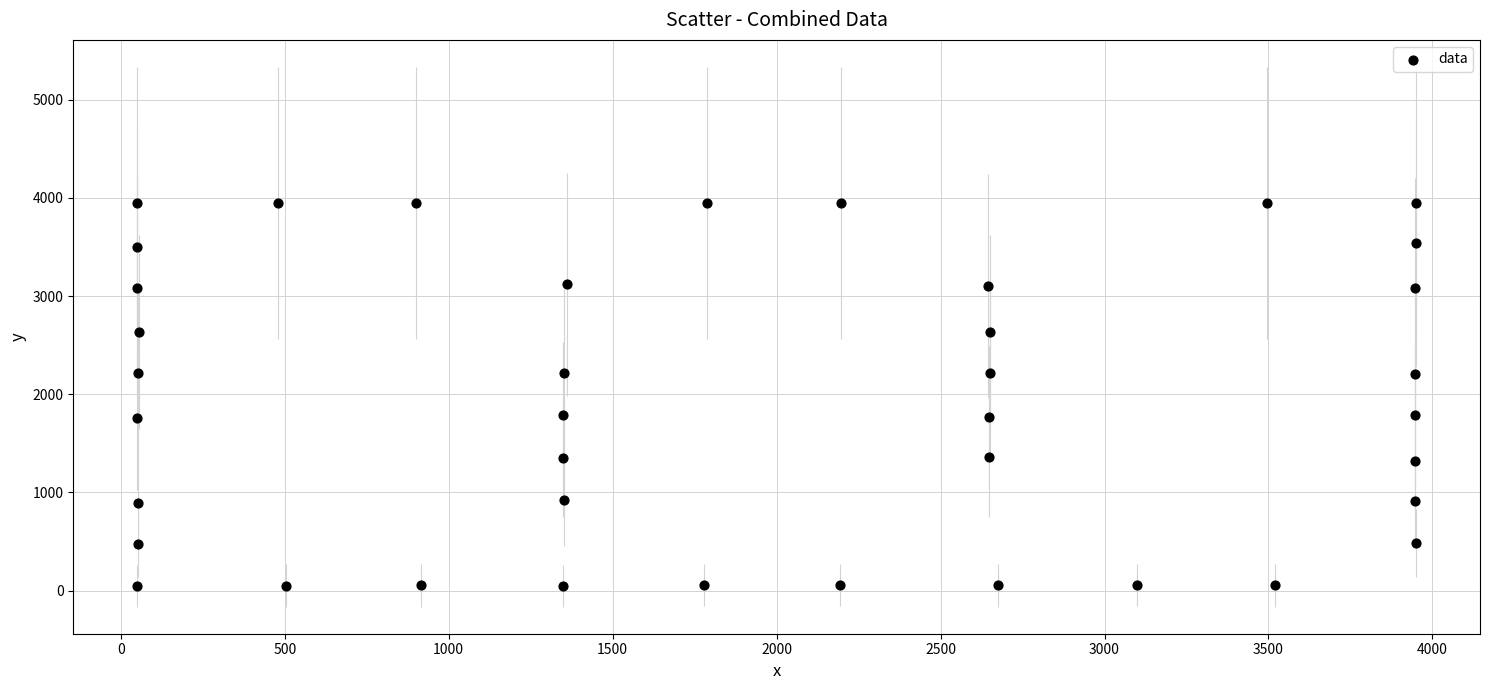

What is the range of Y values (max minus min)?

3900.0